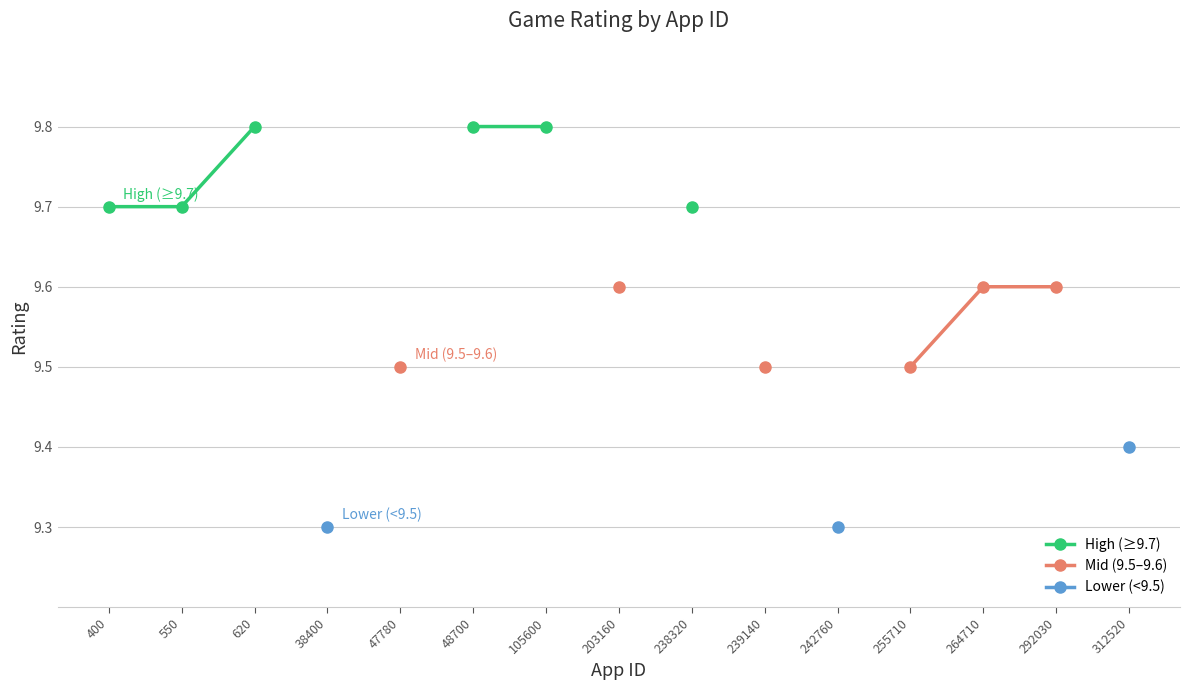

The value of Lower (<9.5) at 312520 is 9.4. True or false?

True